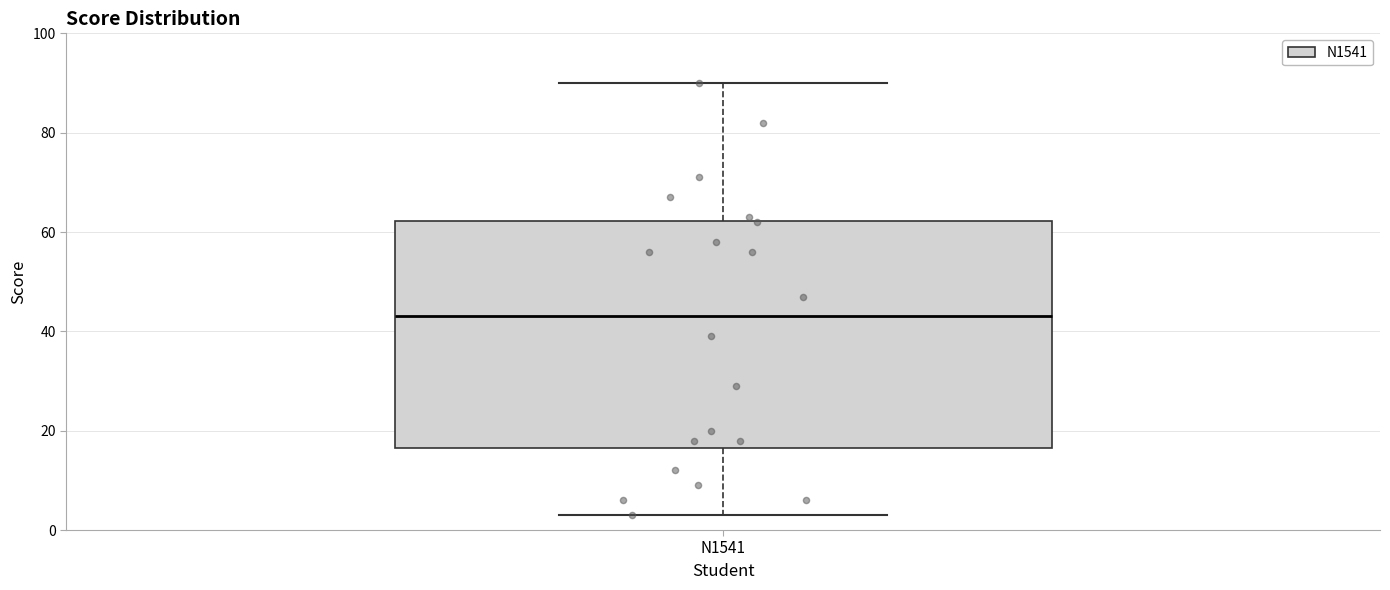

Where is the lower edge of the box for N1541 on the y-axis? The values are not printed on the chart, so give them approximately, as read against the axis.

16